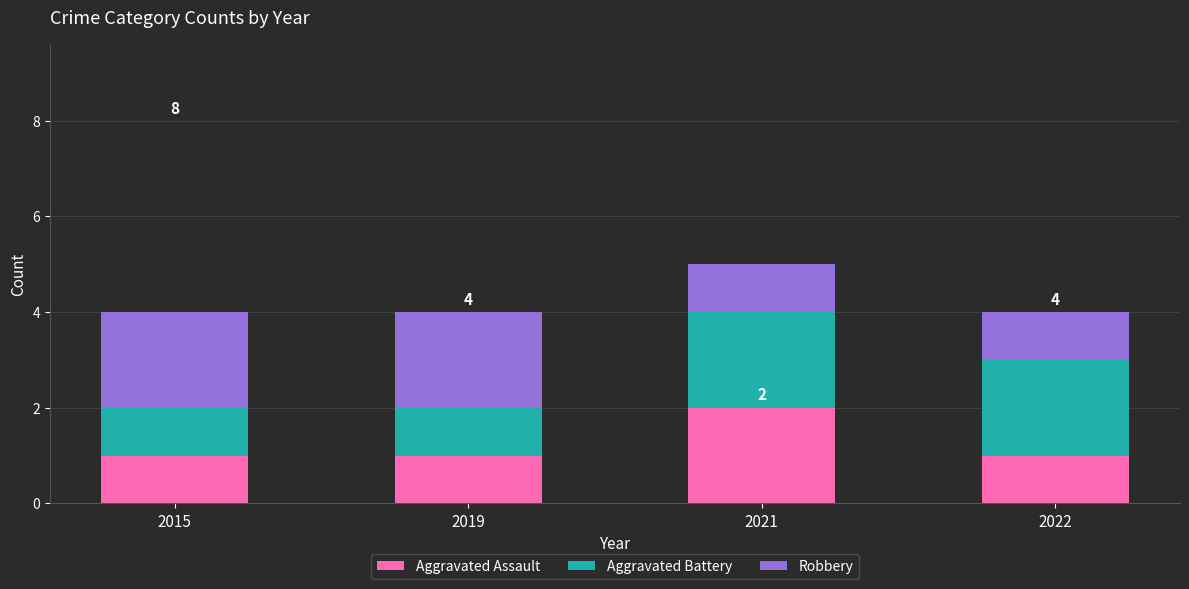

Does the chart contain any negative values?

No